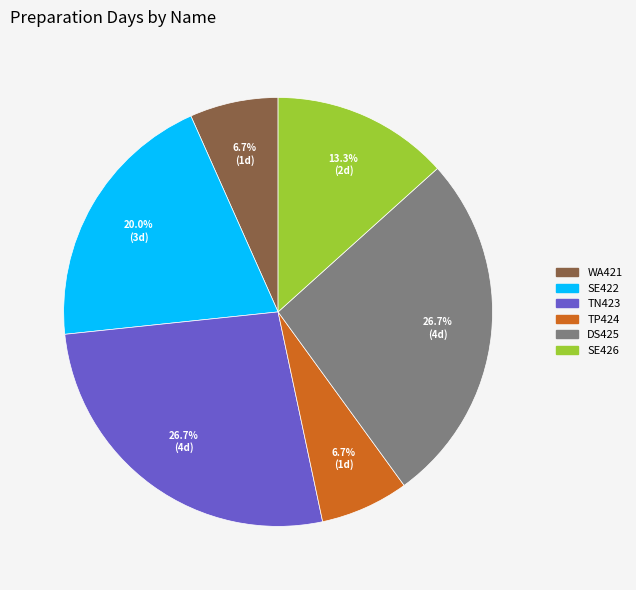

How many slices are in this pie chart?

6